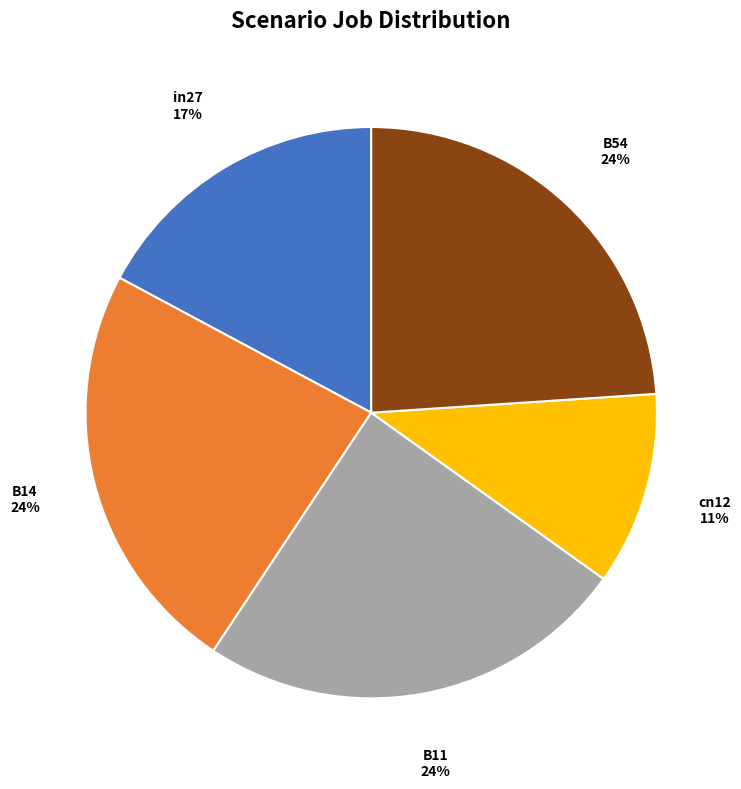

Is the sum of in27 and B54 greater than half?

No